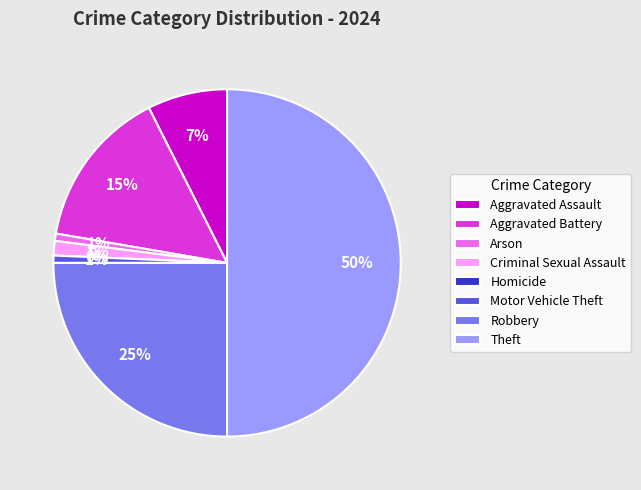

Which slice is the largest?

Theft